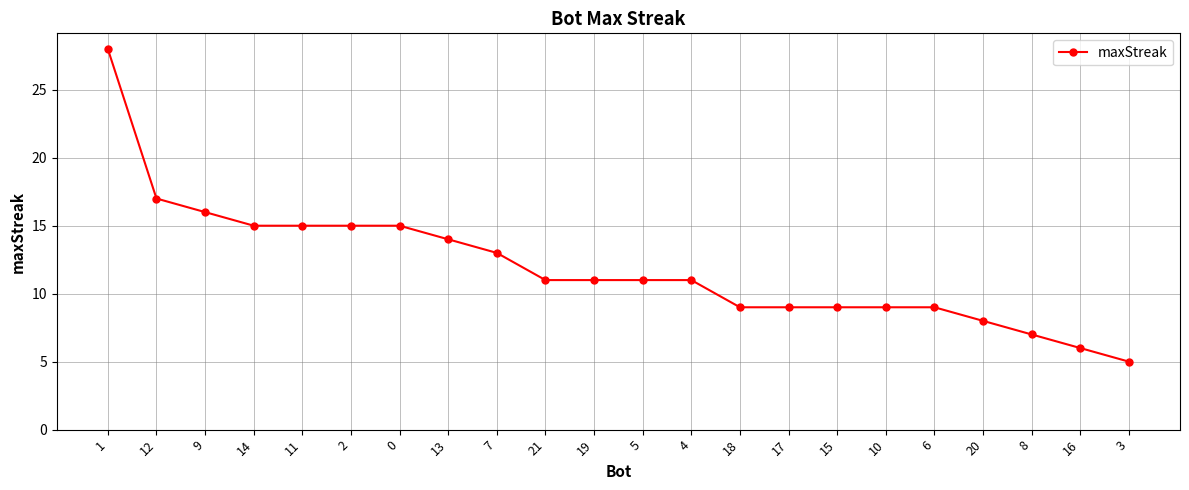

What is the difference between the second highest and minimum values?

12